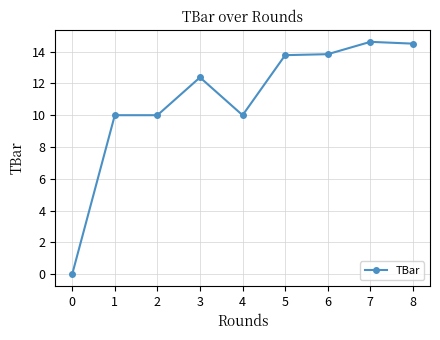

Count the number of categories in the chart.

9